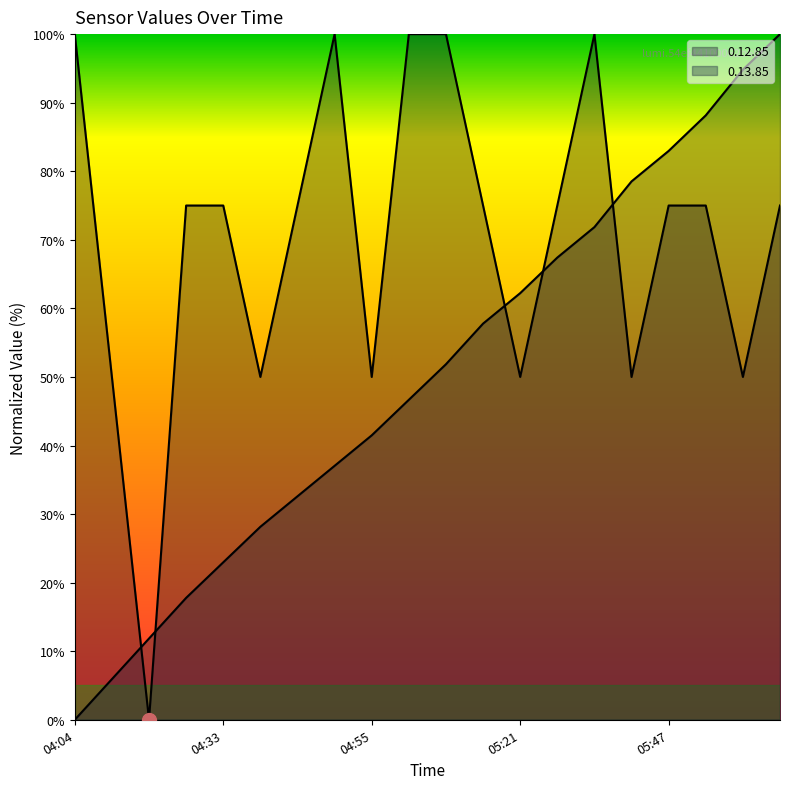

List the series in order of their overall mean, highest first.

0.12.85, 0.13.85